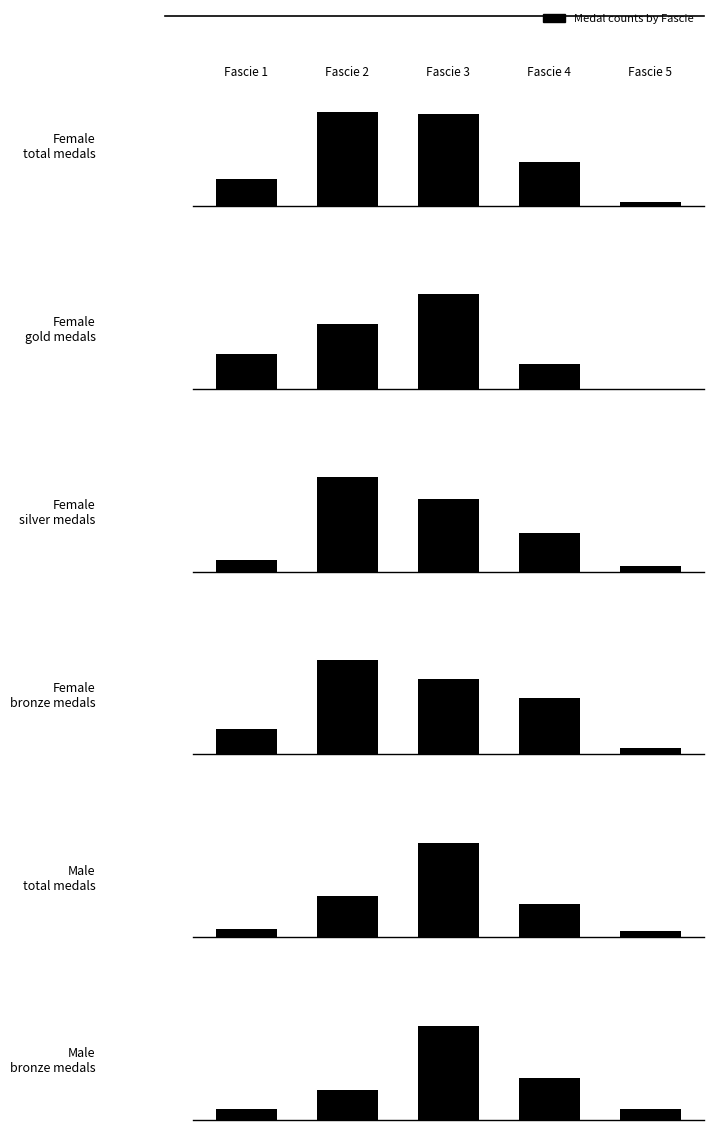

What is the total value across all series at 3?

80